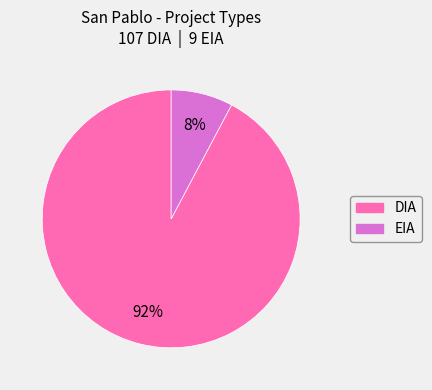

Which category has the biggest portion of the pie?

DIA